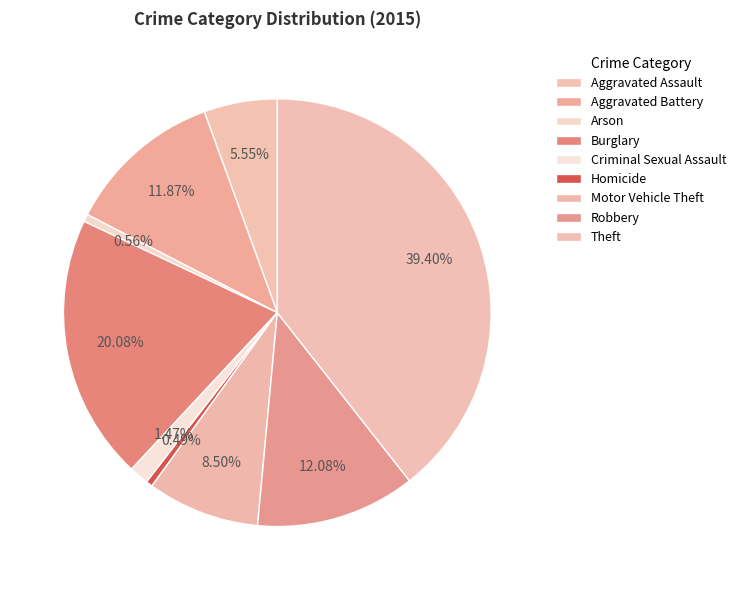

To the nearest percent, what is the average slice percentage?

11%